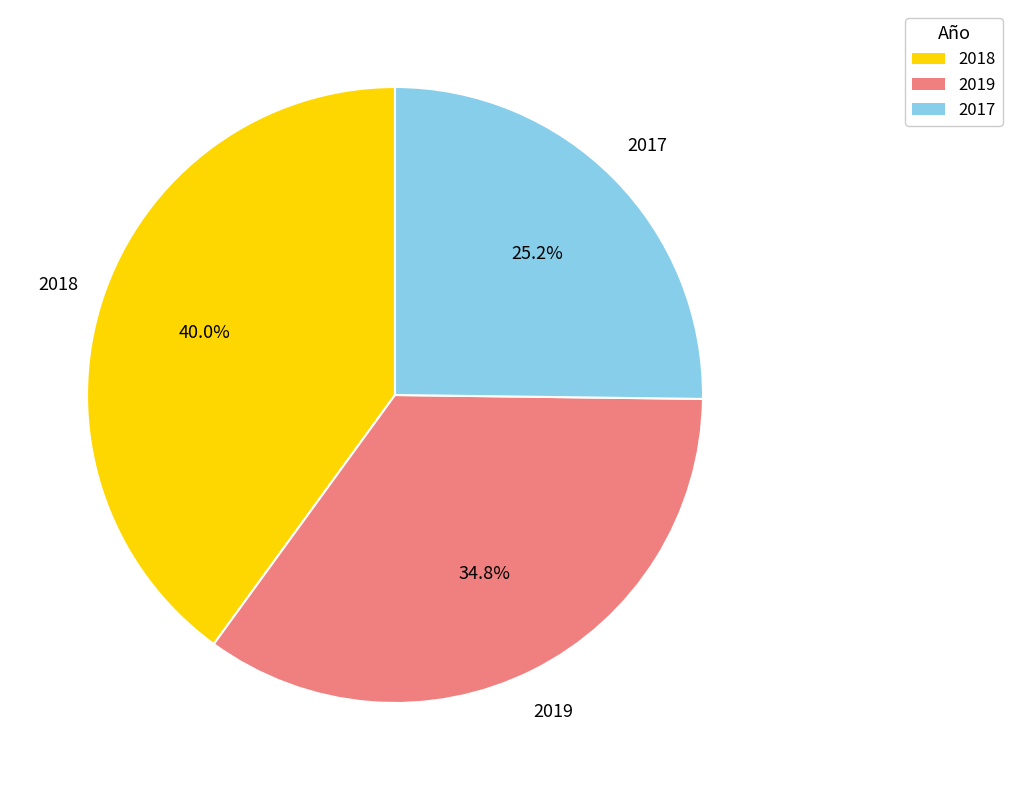

Approximately how many times larger is the value at 2019 compared to 2017?

1.4